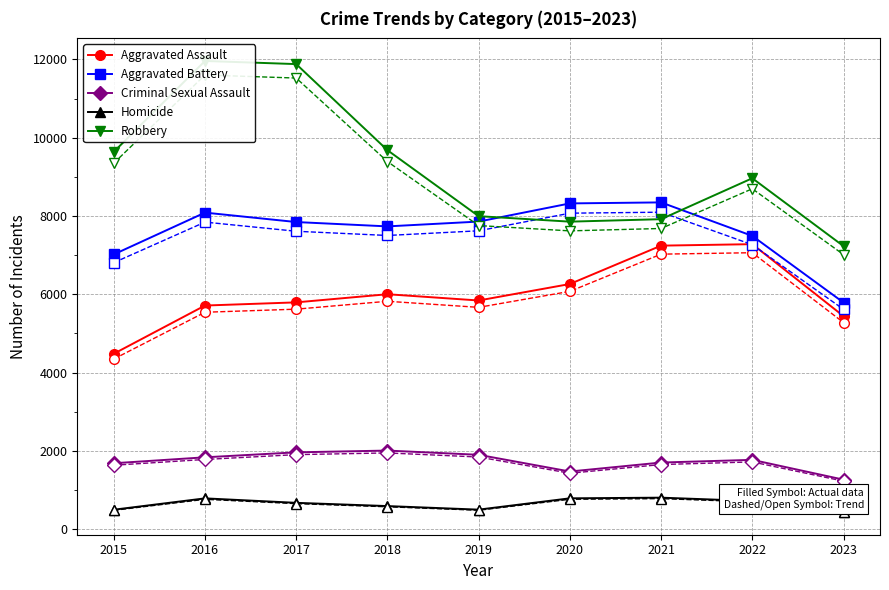

Count the number of data series in this chart.

5